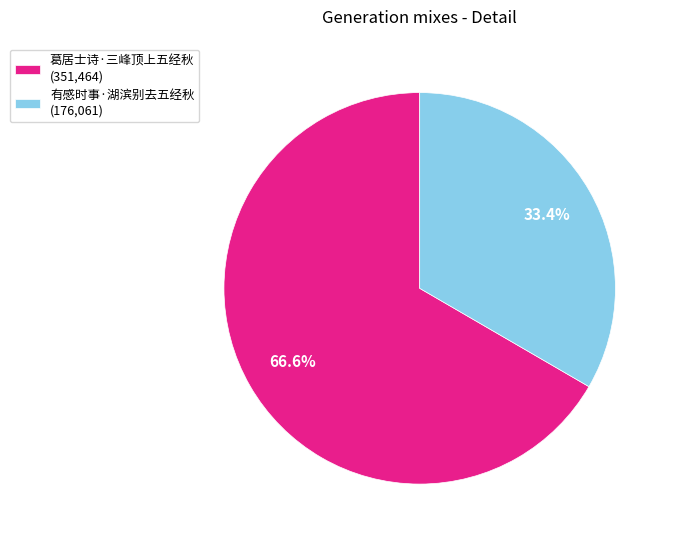

Which category accounts for the majority?

葛居士诗·三峰顶上五经秋